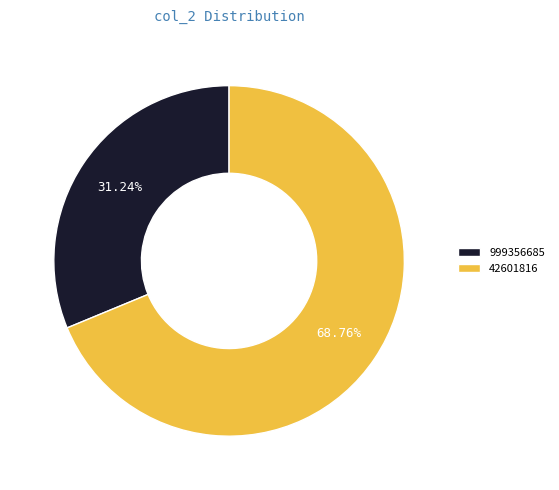

What is the majority slice?

42601816